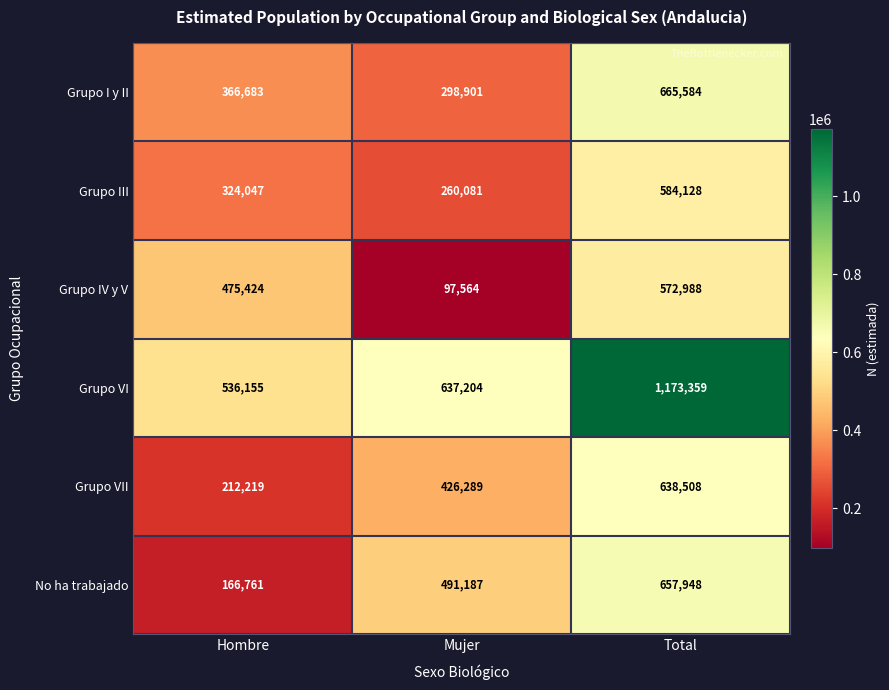

What is the total value across all series at Hombre?

2081289